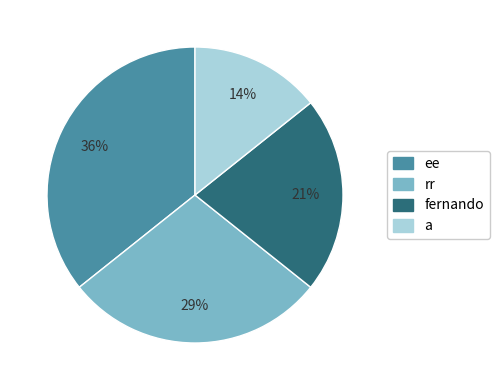

Rank the categories by value from lowest to highest.

a, fernando, rr, ee